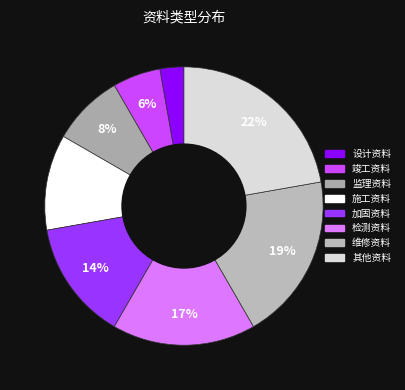

The 加固资料 slice represents 27% of the pie. True or false?

False